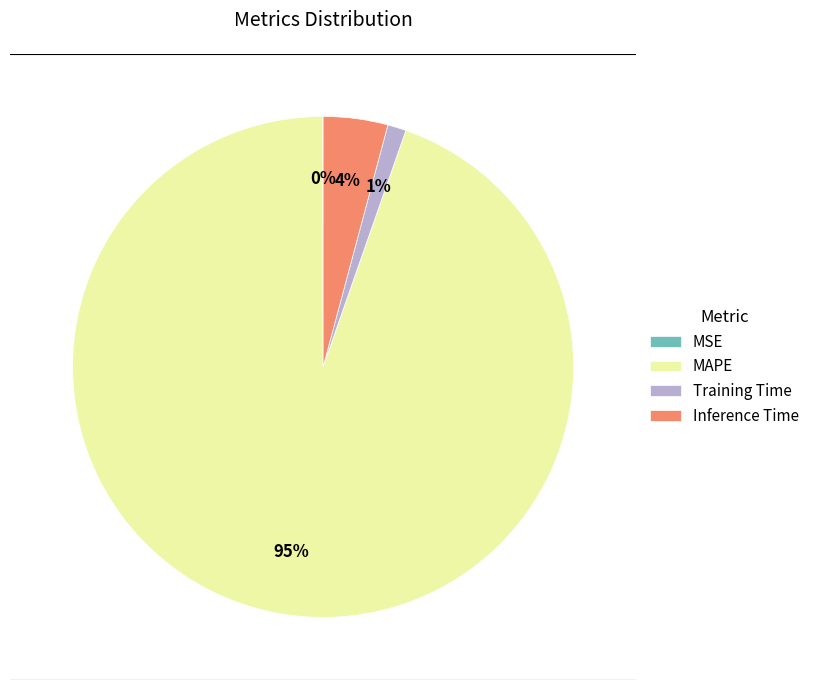

The MAPE slice represents 95% of the pie. True or false?

True